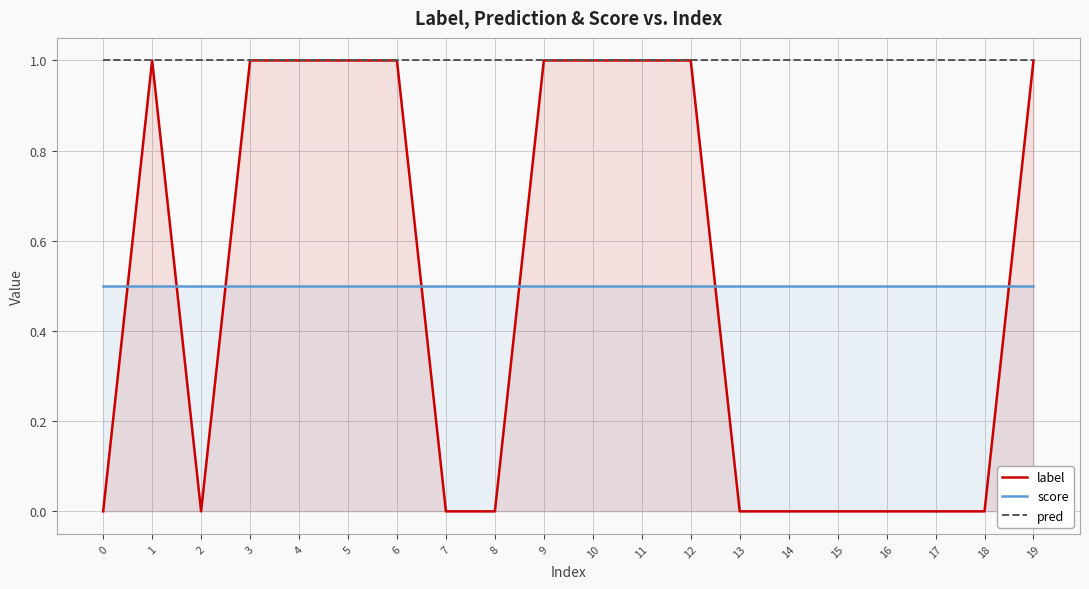

At 19, list the series in order from smallest to largest.

score, label, pred